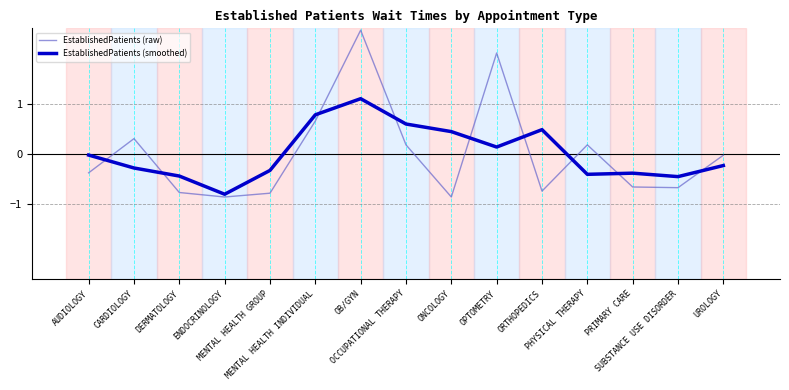

Which series ends up on top after the final intersection of EstablishedPatients (smoothed) and EstablishedPatients (raw)?

EstablishedPatients (raw)